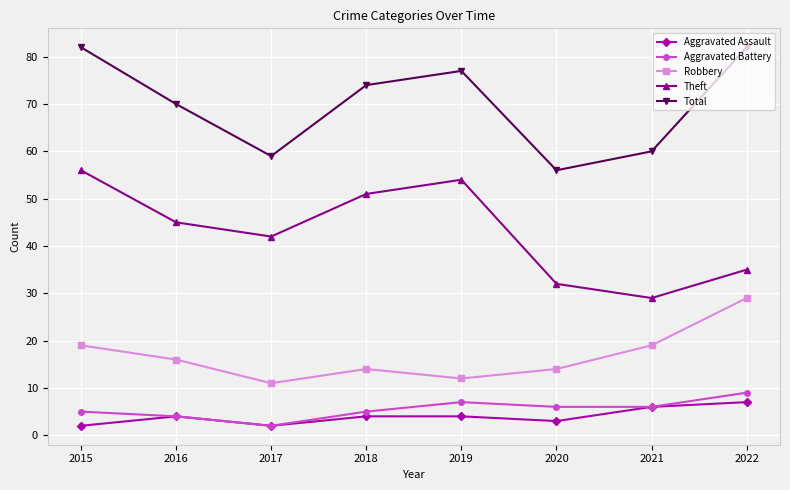

Which series has the largest total across all categories?

Total